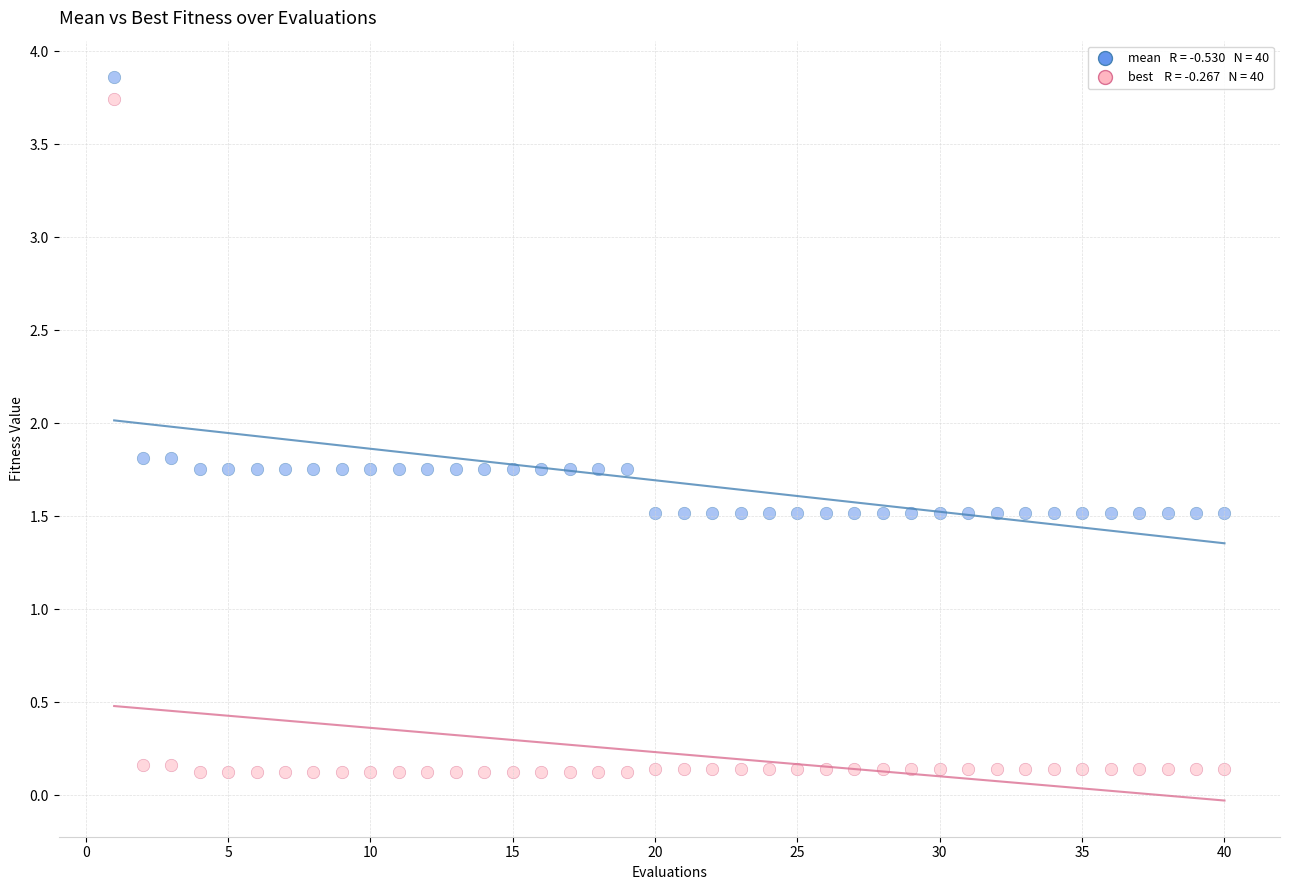

Across all data points, what is the range of Y values (max minus min)?

3.7